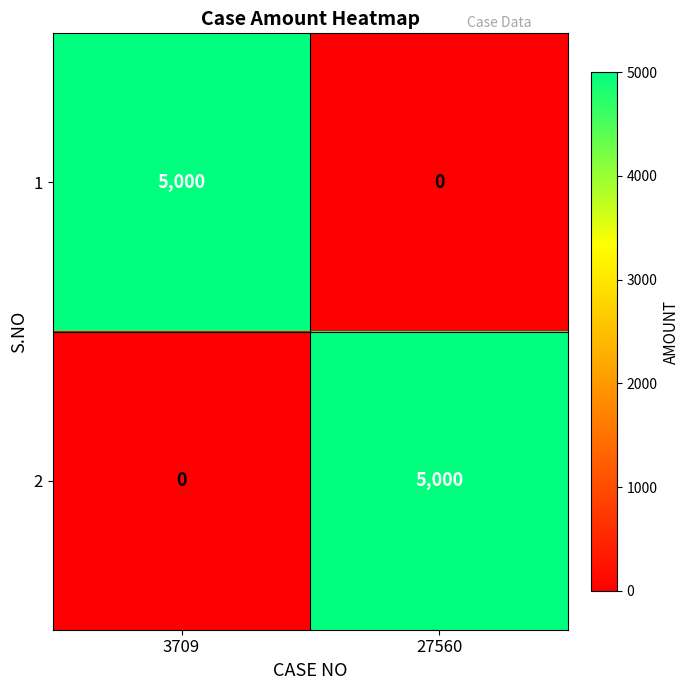

What is the spread (max minus min) of values at 27560?

5000